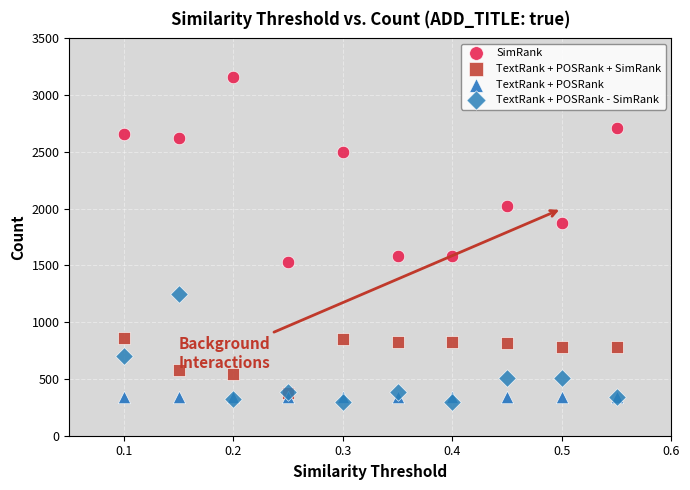

What are all the series names shown in the legend?

SimRank, TextRank + POSRank + SimRank, TextRank + POSRank, TextRank + POSRank - SimRank